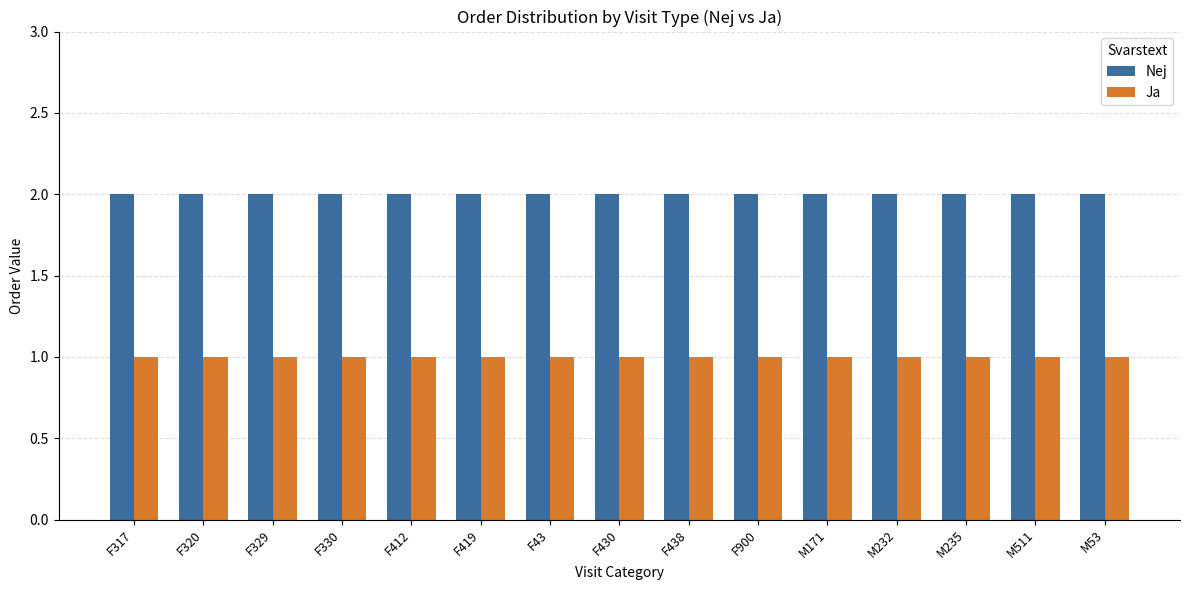

What is the total value across all series at M235?

3